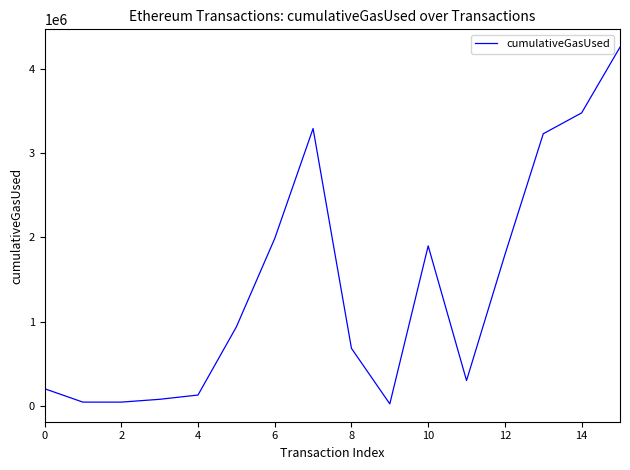

Reading left to right, list all the values displayed in this chart.

203055	43966	43966	77262	127966	935852	1984133	3288856	682074	22966	1897046	300075	1792831	3227147	3474482	4253957